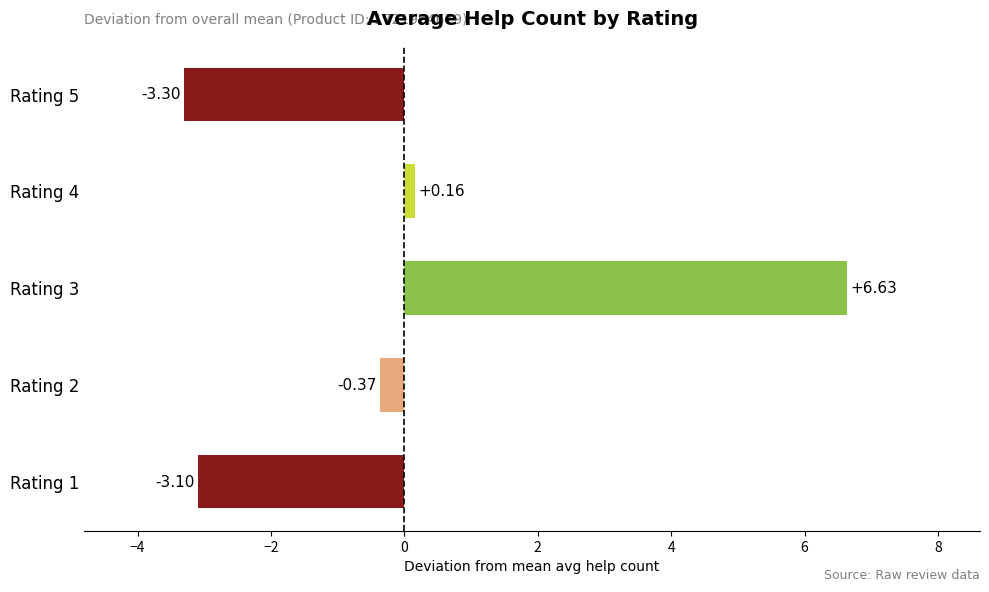

How many bars are there in total?

5